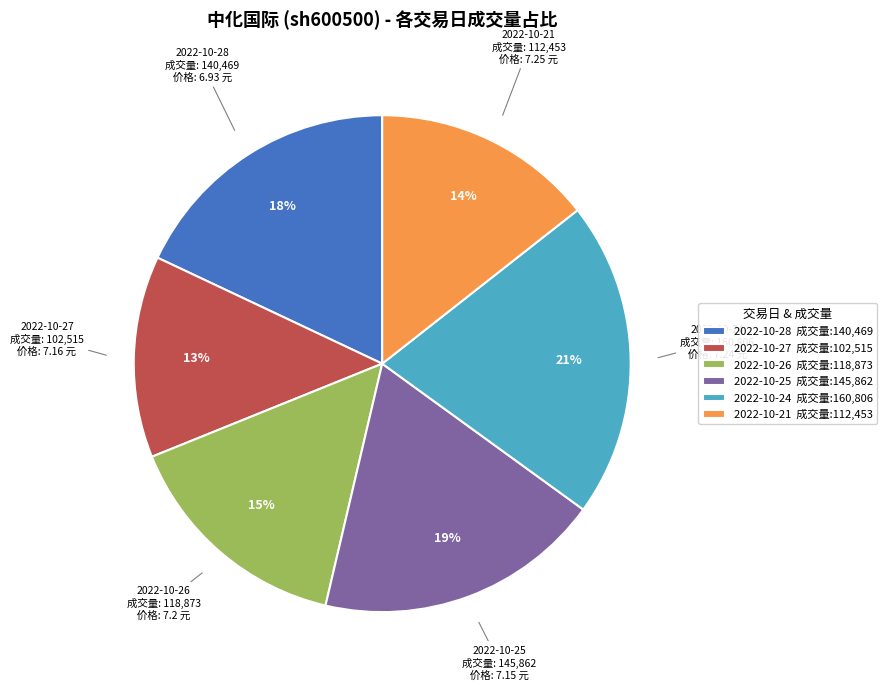

How many slices are in this pie chart?

6